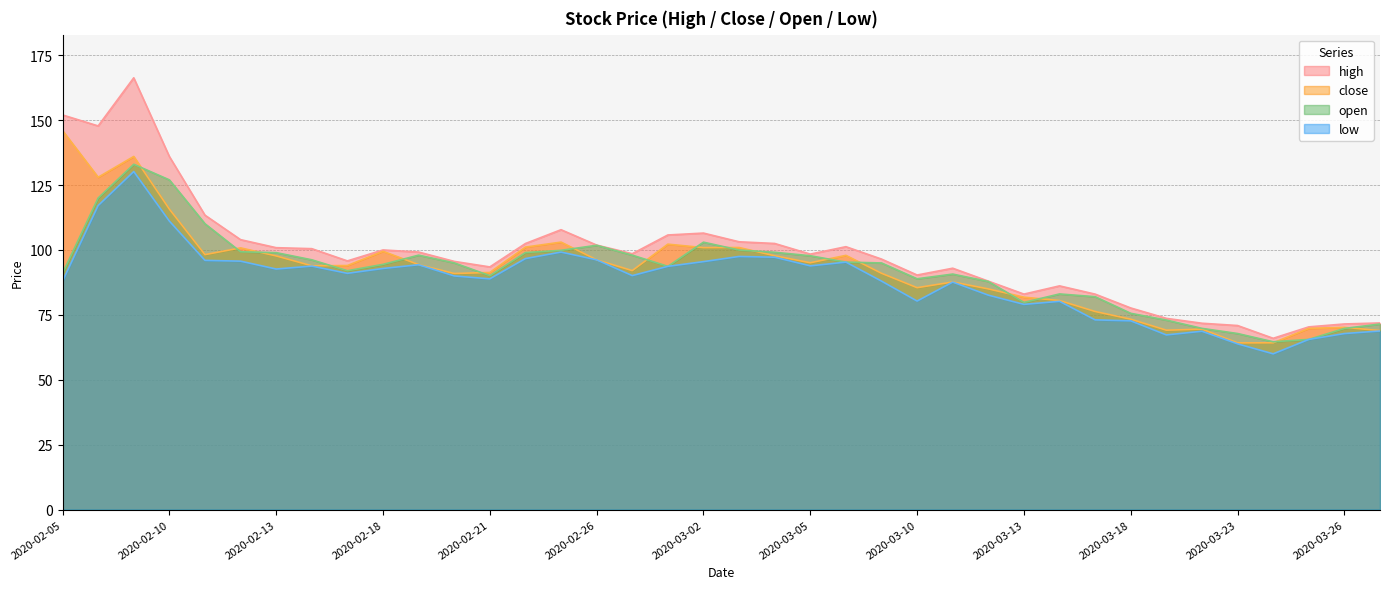

Count the number of data series in this chart.

4